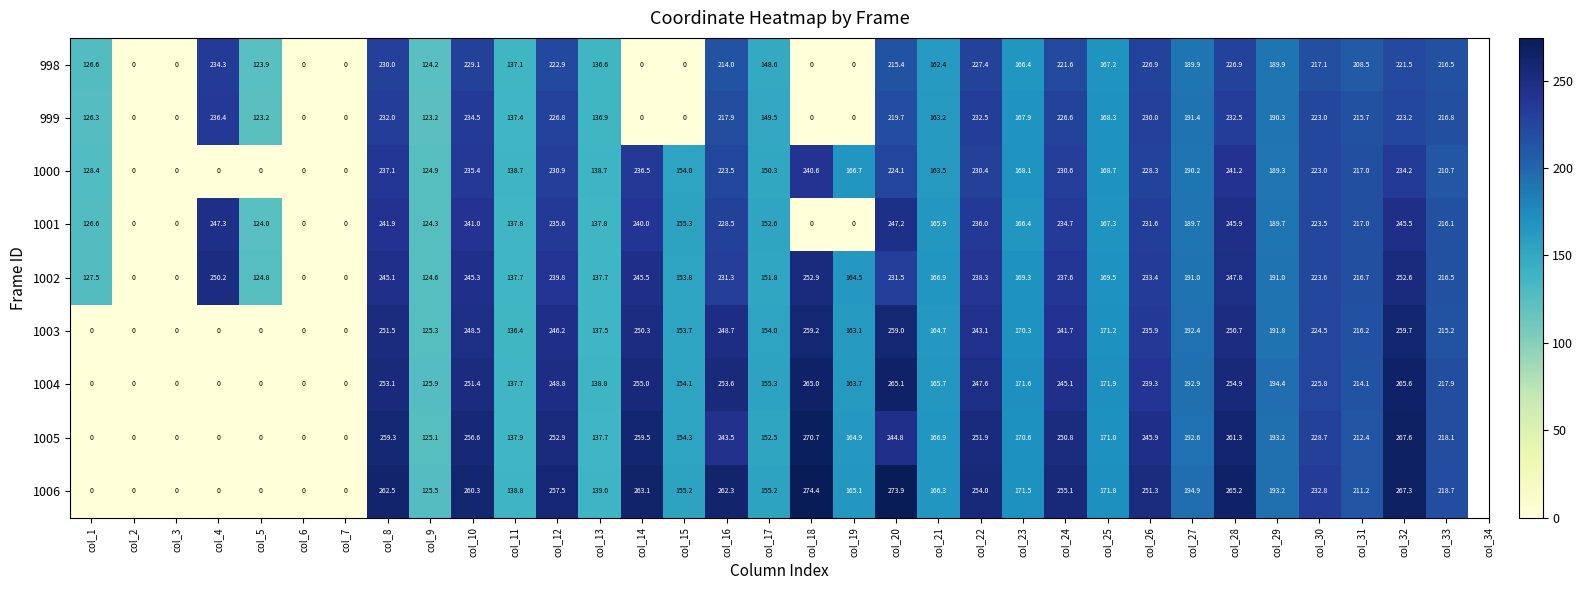

What is the maximum value shown in the chart?

274.4